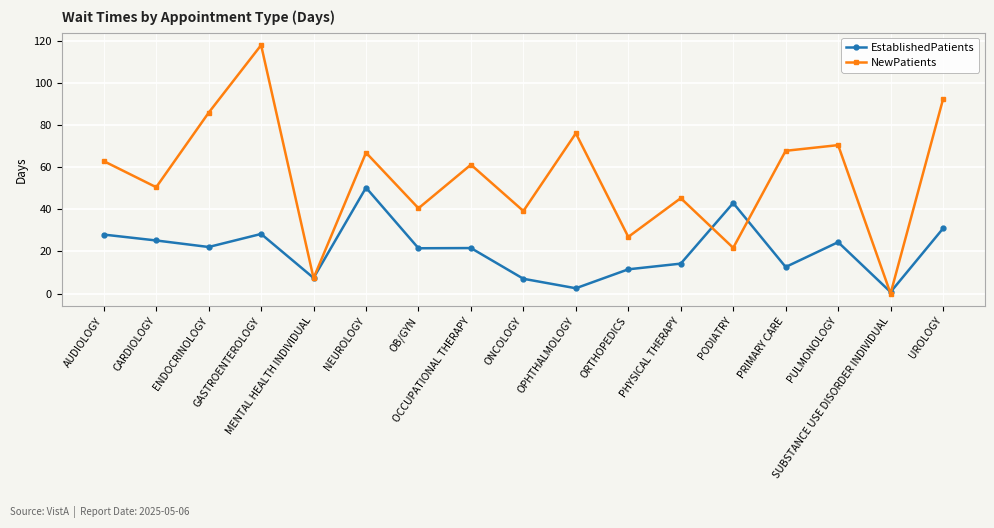

Read the NewPatients value at PHYSICAL THERAPY.

45.3